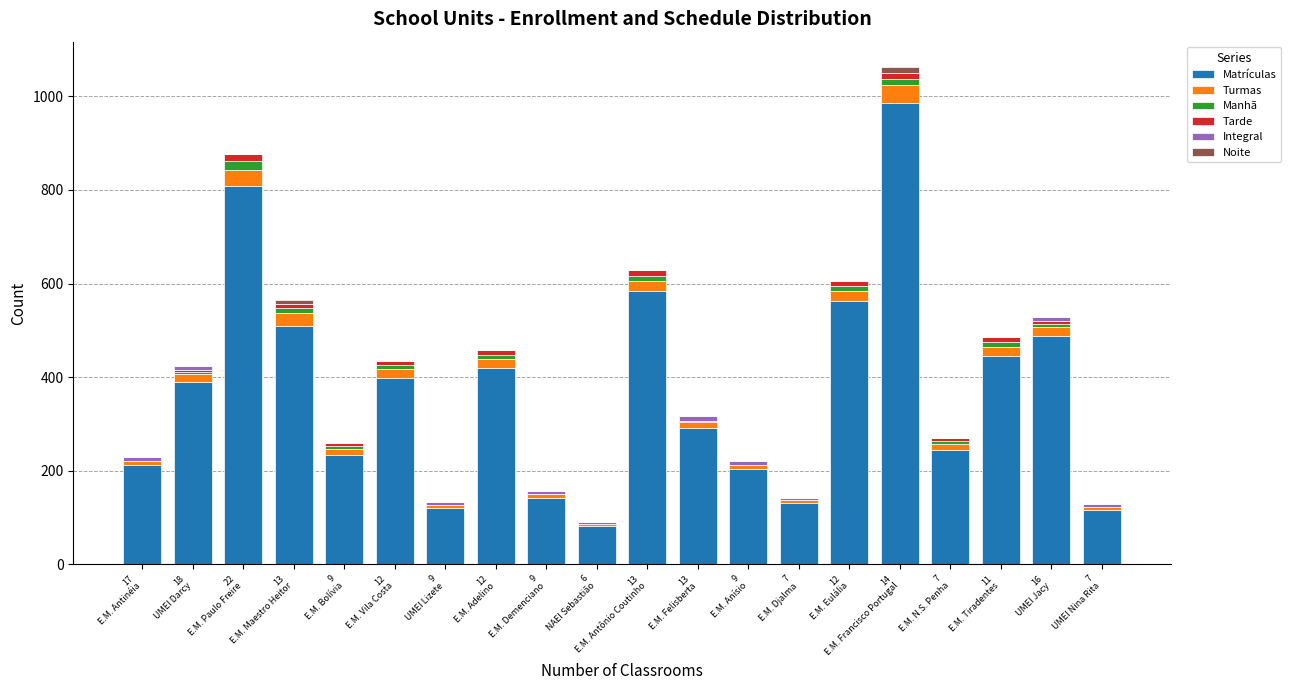

Are the bars grouped side by side (vs. stacked)?

No